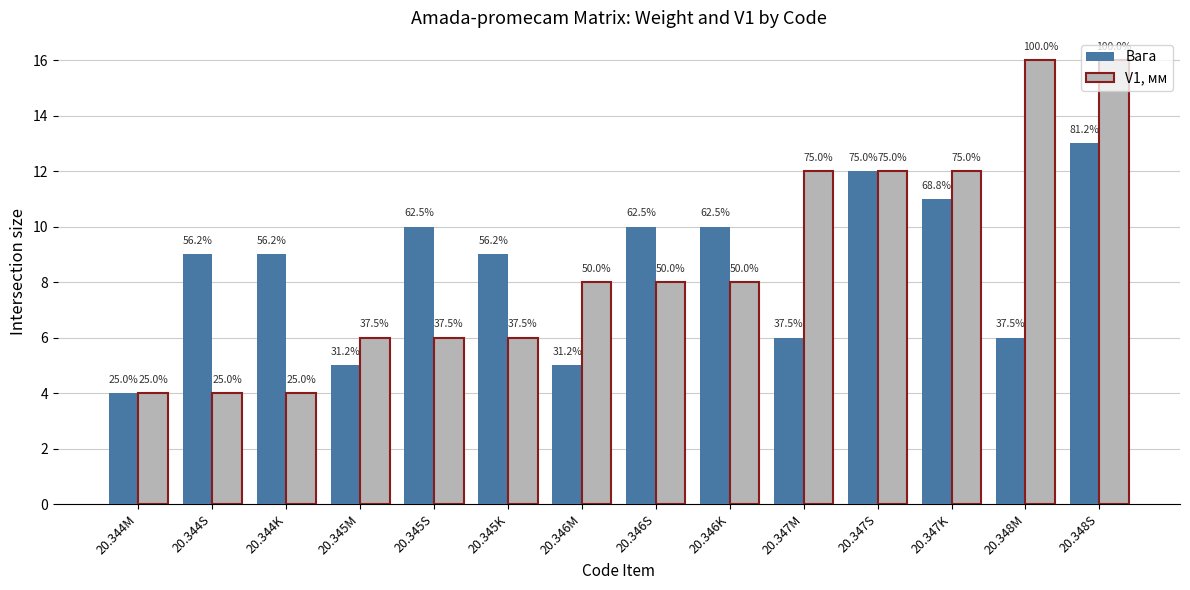

How many groups of bars are there?

14